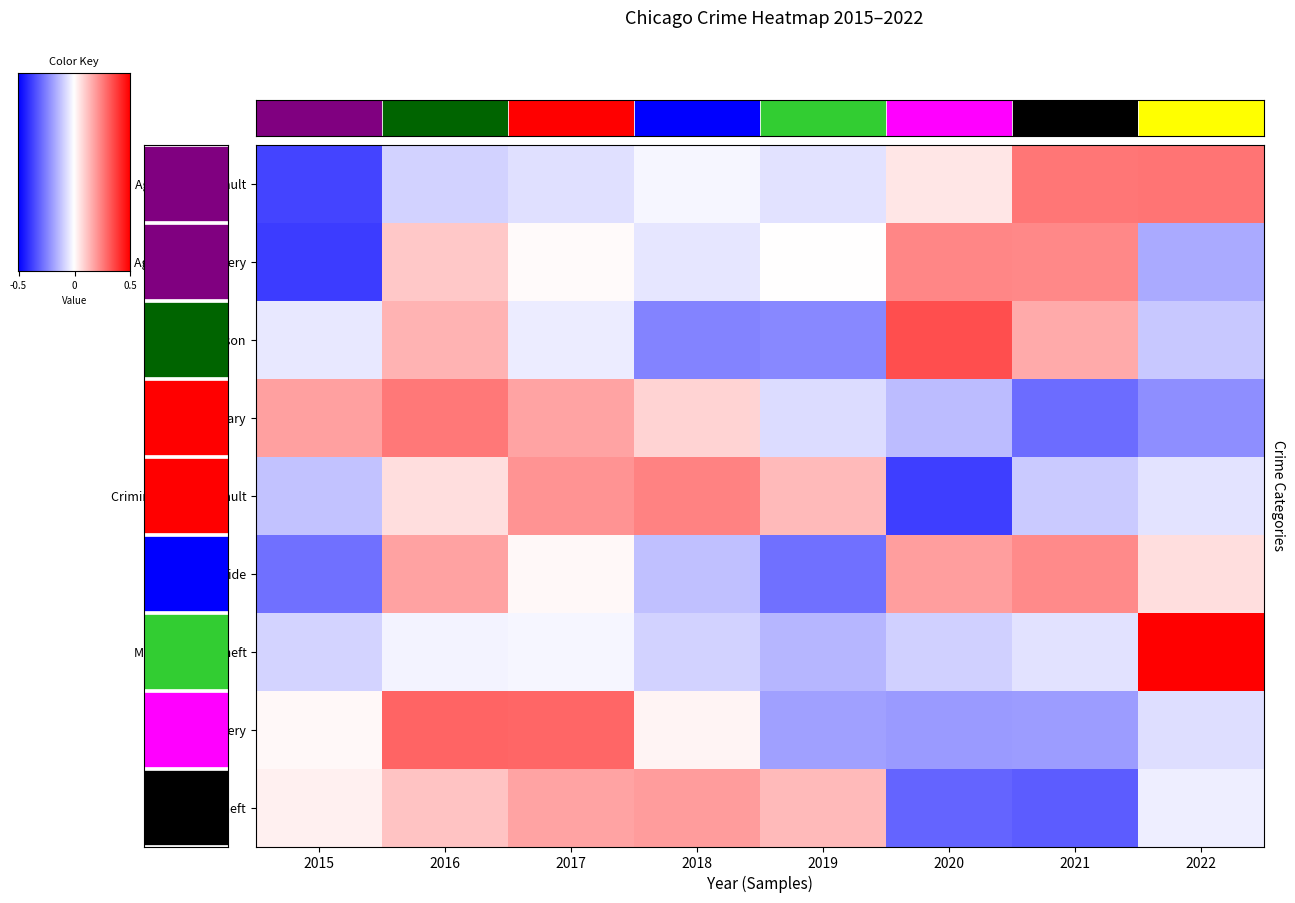

Reading left to right, transcribe all the data shown in this chart.

Aggravated Assault: 2015=-1.9	2016=-0.4	2017=-0.3	2018=-0.1	2019=-0.3	2020=0.2	2021=1.4	2022=1.4
Aggravated Battery: 2015=-2.0	2016=0.6	2017=0.1	2018=-0.2	2019=0.0	2020=1.2	2021=1.2	2022=-0.9
Arson: 2015=-0.2	2016=0.8	2017=-0.2	2018=-1.2	2019=-1.2	2020=1.8	2021=0.9	2022=-0.6
Burglary: 2015=1.0	2016=1.4	2017=0.9	2018=0.4	2019=-0.4	2020=-0.7	2021=-1.5	2022=-1.1
Criminal Sexual Assault: 2015=-0.6	2016=0.3	2017=1.1	2018=1.3	2019=0.7	2020=-2.0	2021=-0.5	2022=-0.3
Homicide: 2015=-1.5	2016=0.9	2017=0.1	2018=-0.6	2019=-1.4	2020=1.0	2021=1.2	2022=0.3
Motor Vehicle Theft: 2015=-0.4	2016=-0.1	2017=-0.1	2018=-0.5	2019=-0.7	2020=-0.5	2021=-0.3	2022=2.6
Robbery: 2015=0.1	2016=1.6	2017=1.6	2018=0.1	2019=-1.0	2020=-1.0	2021=-1.0	2022=-0.3
Theft: 2015=0.1	2016=0.6	2017=0.9	2018=1.0	2019=0.7	2020=-1.6	2021=-1.7	2022=-0.2